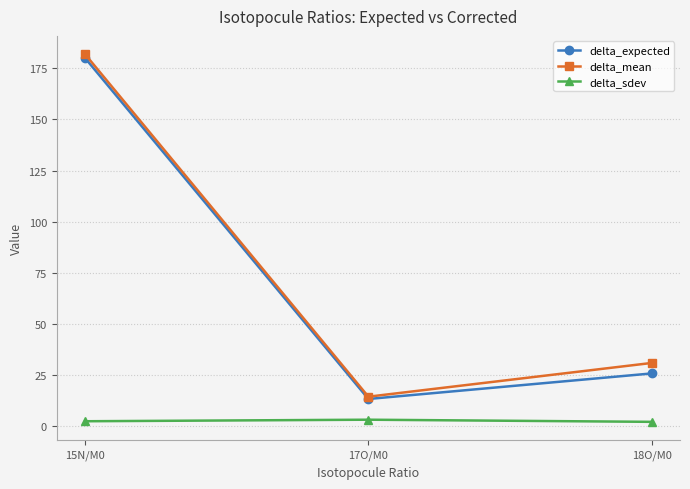

What is the sum of the delta_sdev values at 15N/M0 and 18O/M0?

4.3